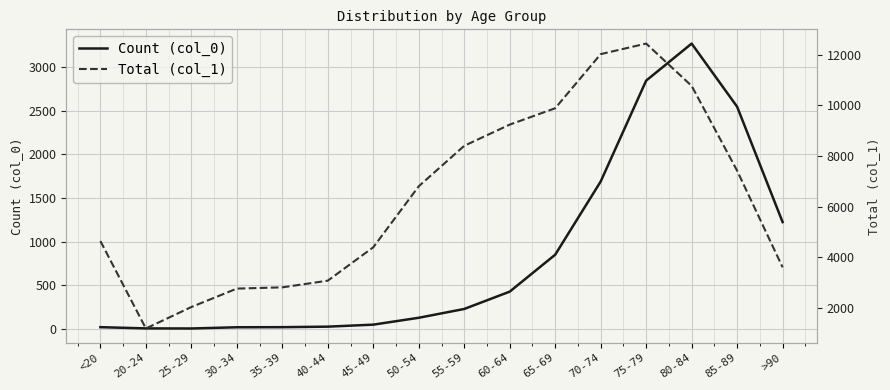

Is the value of Count (col_0) at 65-69 greater than the value of Total (col_1) at 65-69?

No